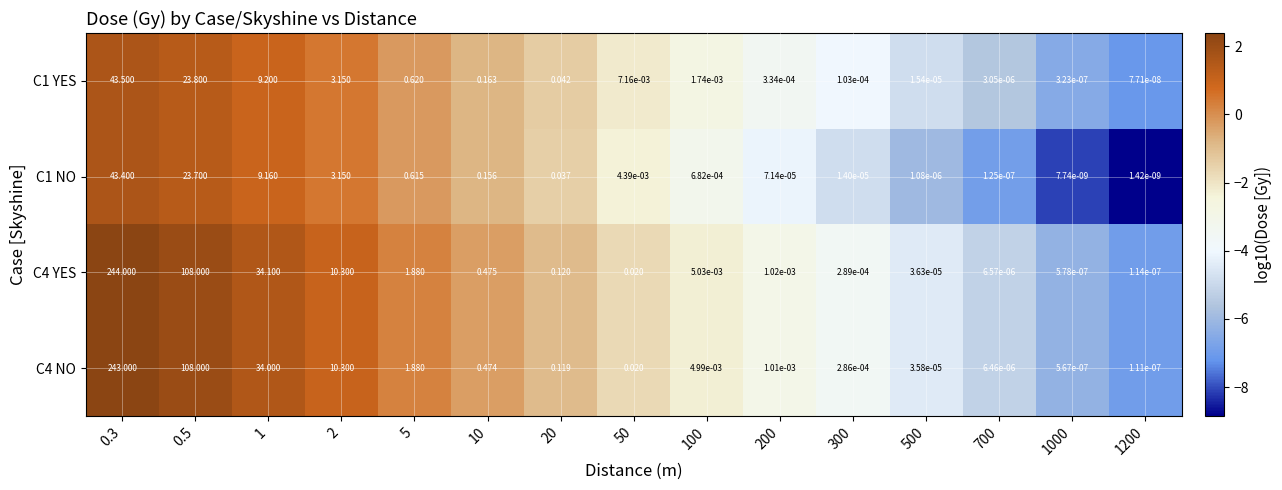

Reading left to right, list all the values displayed in this chart.

C1 YES: 0.3=43.5	0.5=23.8	1=9.2	2=3.1	5=0.6	10=0.2	20=0.0	50=0.0	100=0.0	200=0.0	300=0.0	500=0.0	700=0.0	1000=0.0	1200=0.0
C1 NO: 0.3=43.4	0.5=23.7	1=9.2	2=3.1	5=0.6	10=0.2	20=0.0	50=0.0	100=0.0	200=0.0	300=0.0	500=0.0	700=0.0	1000=0.0	1200=0.0
C4 YES: 0.3=244.0	0.5=108.0	1=34.1	2=10.3	5=1.9	10=0.5	20=0.1	50=0.0	100=0.0	200=0.0	300=0.0	500=0.0	700=0.0	1000=0.0	1200=0.0
C4 NO: 0.3=243.0	0.5=108.0	1=34.0	2=10.3	5=1.9	10=0.5	20=0.1	50=0.0	100=0.0	200=0.0	300=0.0	500=0.0	700=0.0	1000=0.0	1200=0.0